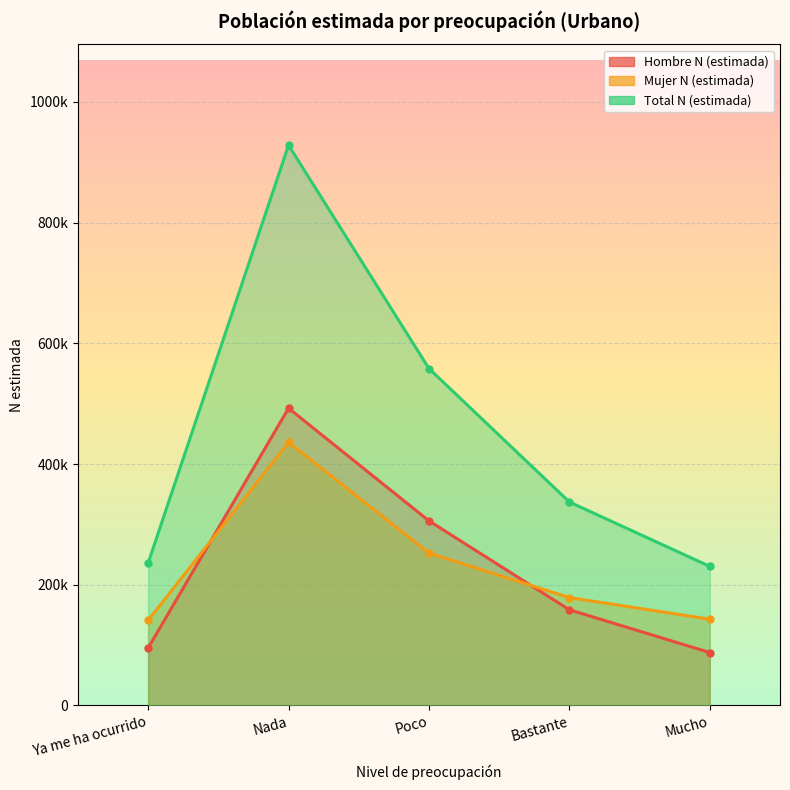

What position from the left is Bastante?

4